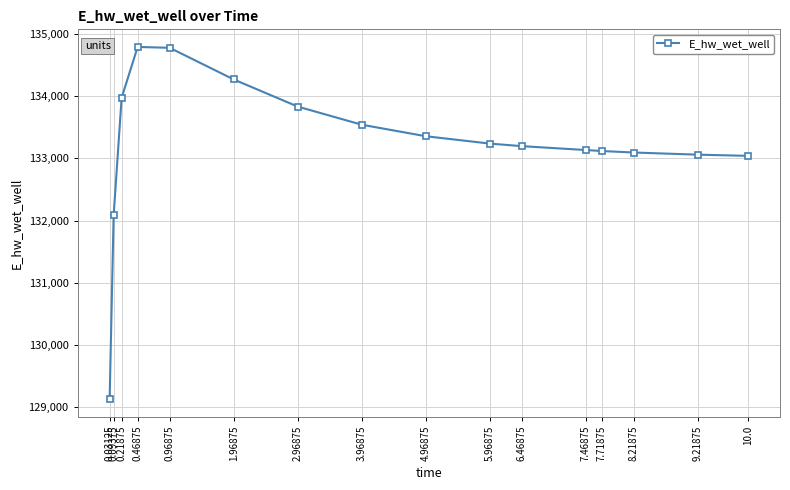

Is it true that the value at 0.96875 is 134777.7?

True